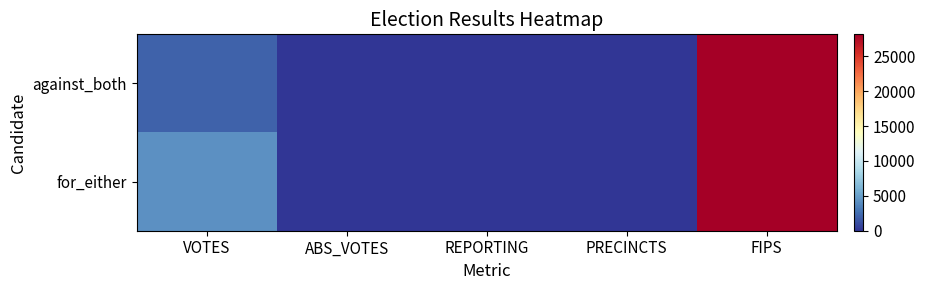

Which has a higher value, FIPS or ABS_VOTES?

FIPS